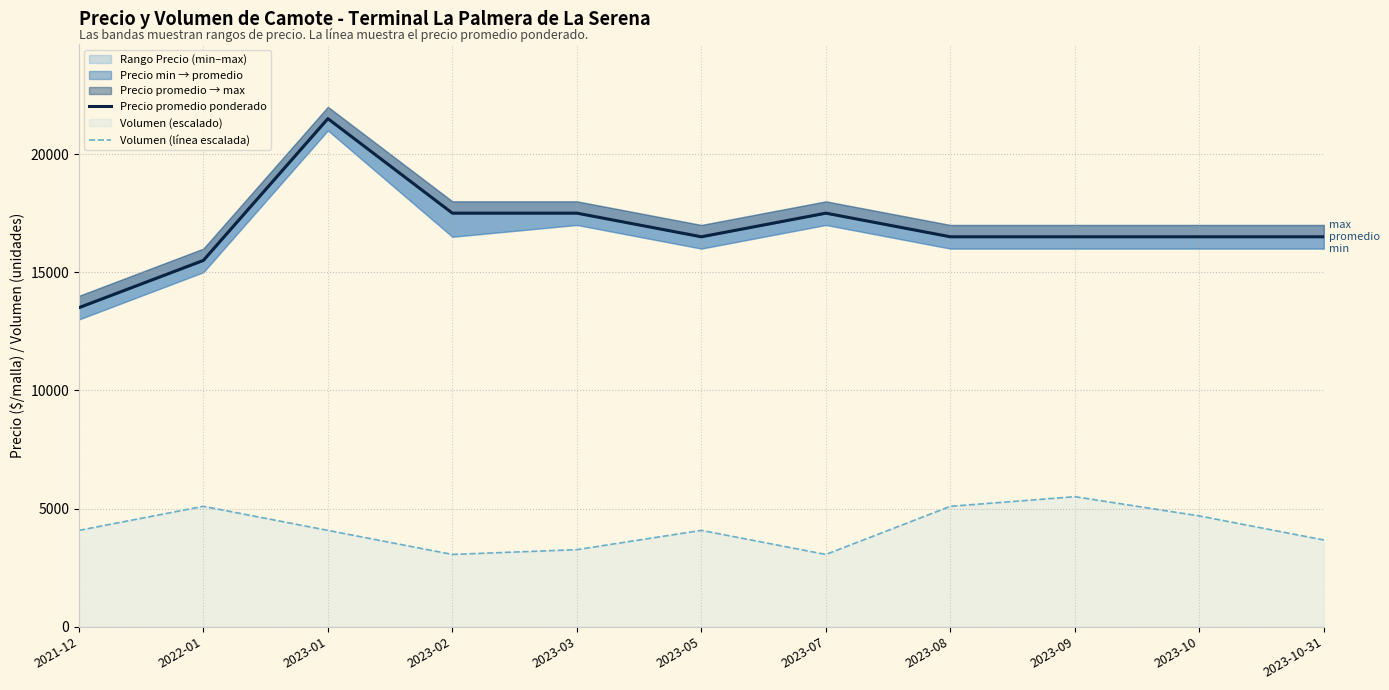

Which has a higher value, 2023-03 or 2023-01?

2023-01